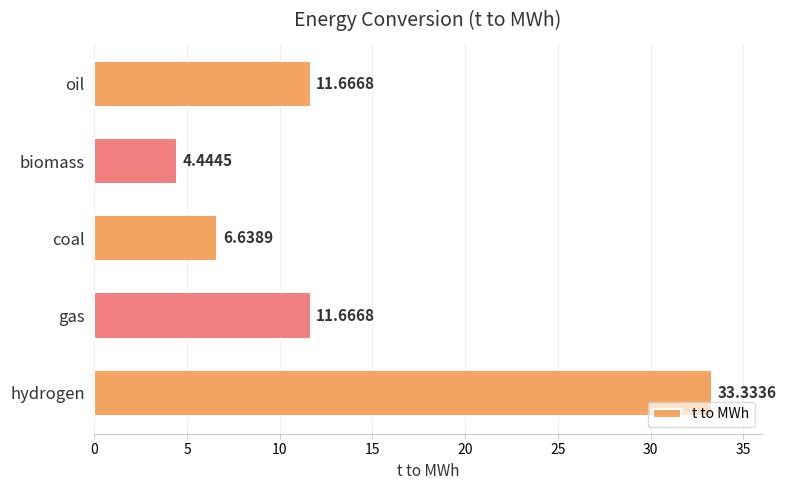

What is the change in value from gas to coal?

-5.0